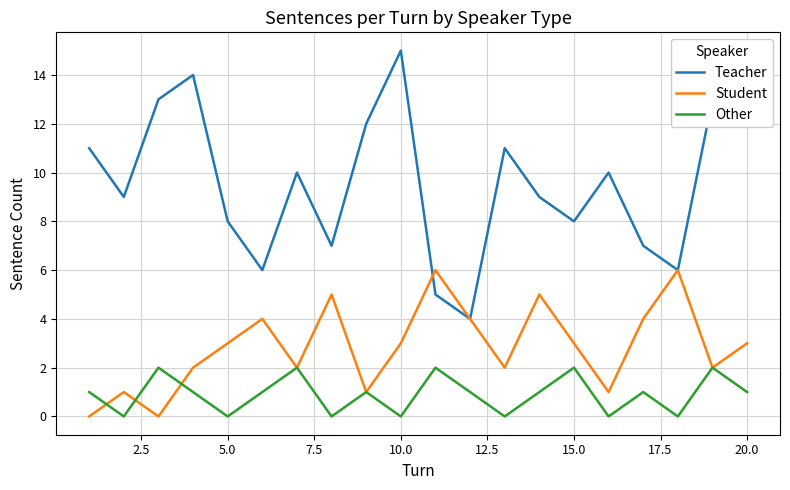

Does the chart have visible grid lines?

Yes